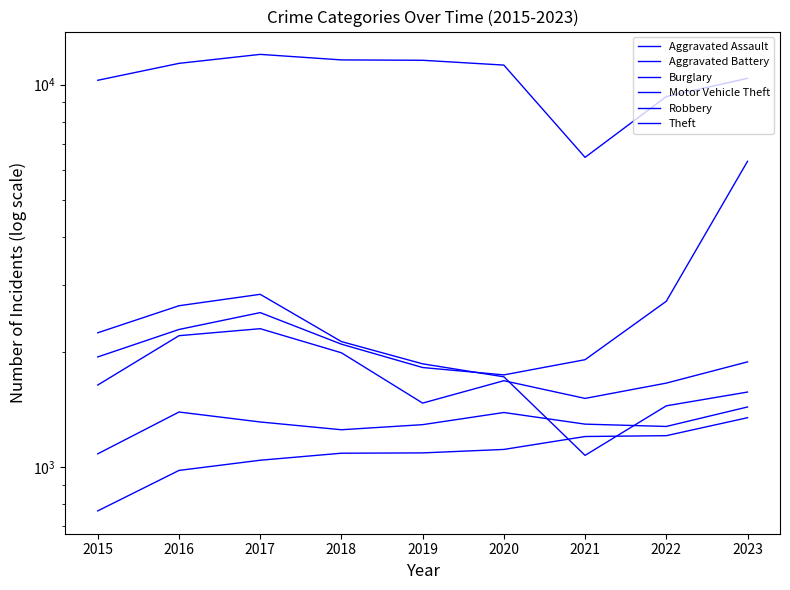

What is the spread (max minus min) of values at 2015?

9502